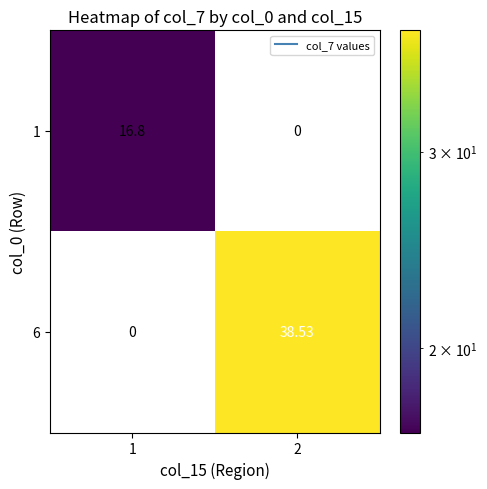

Is the value of 6 at 1 greater than the value of 1 at 1?

No